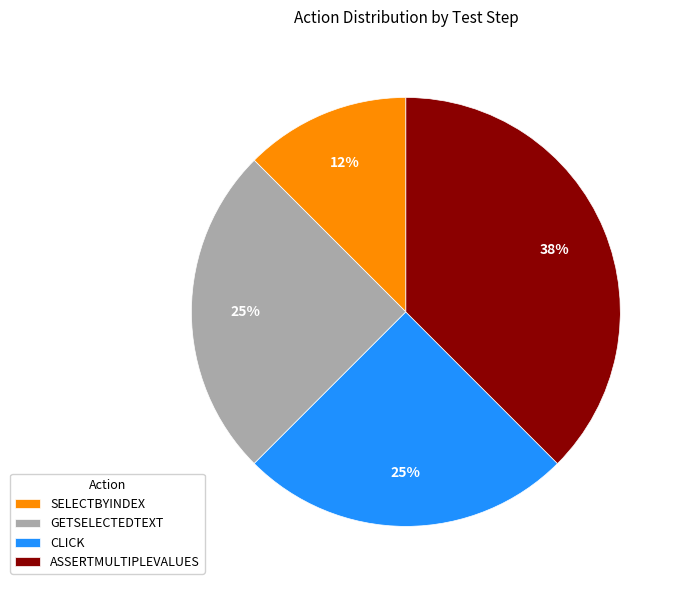

To the nearest percent, what is the average slice percentage?

25%